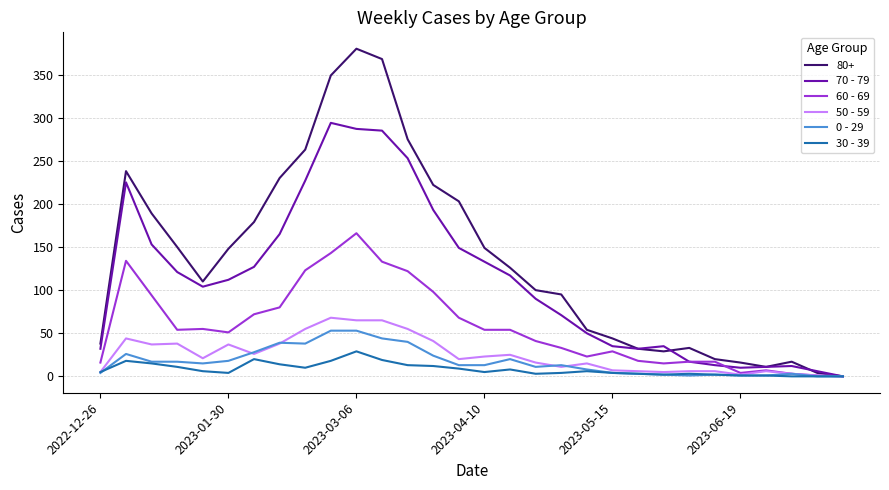

What are all the series names shown in the legend?

80+, 70 - 79, 60 - 69, 50 - 59, 0 - 29, 30 - 39